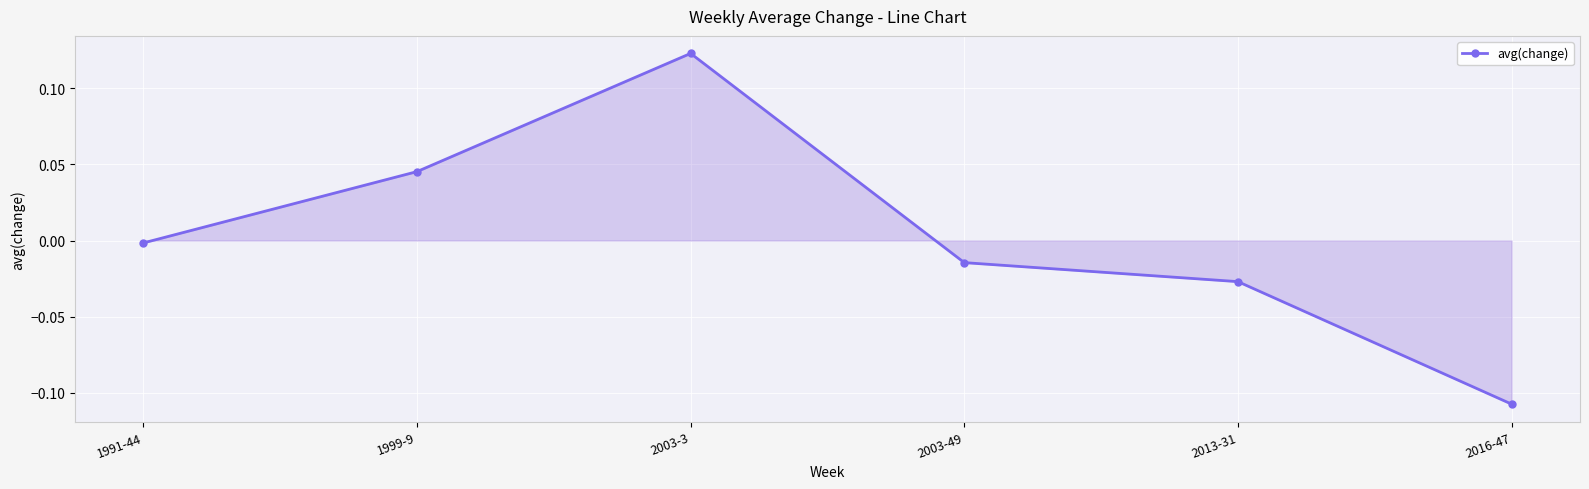

Which category has the lowest value across all series?

2016-47